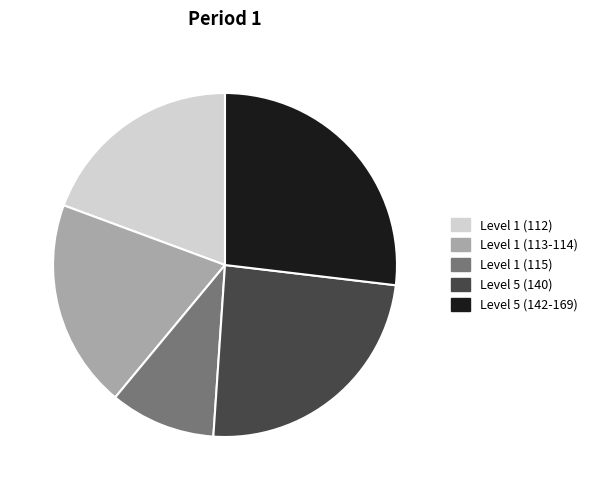

Is the sum of Level 1 (113-114) and Level 5 (140) greater than half?

No